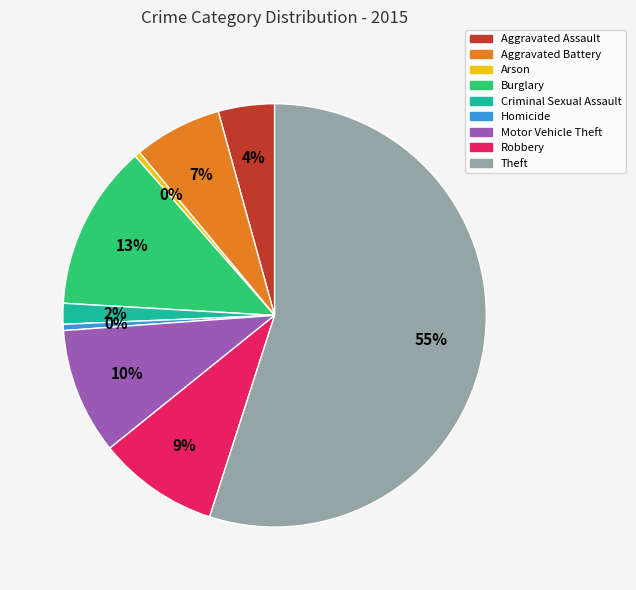

To the nearest percent, what is the difference between the Theft and Aggravated Assault slice percentages?

51%